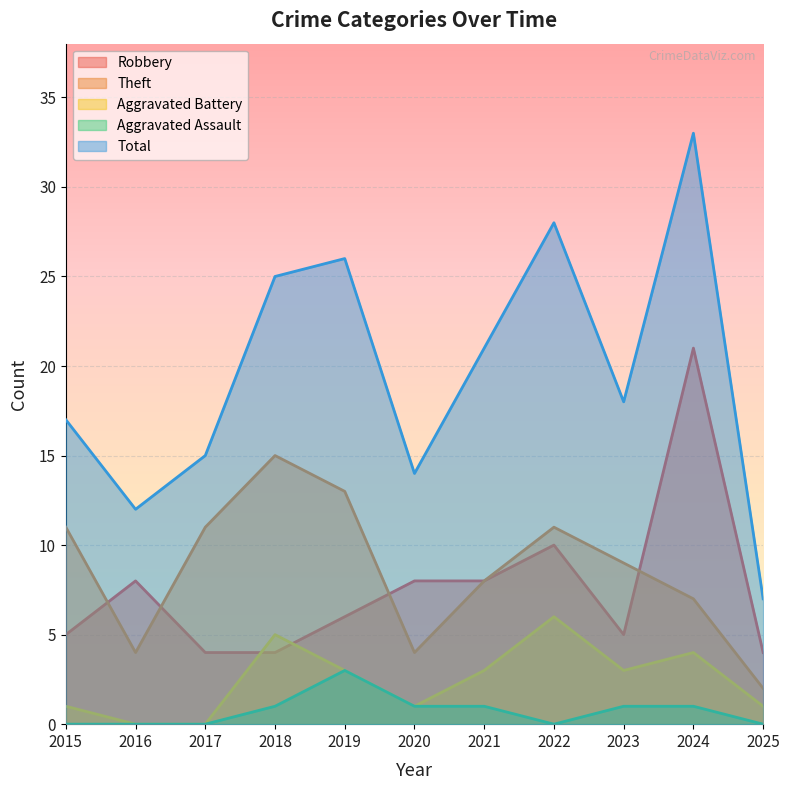

What is the value of the Aggravated Battery point at the 9th from the left?

3